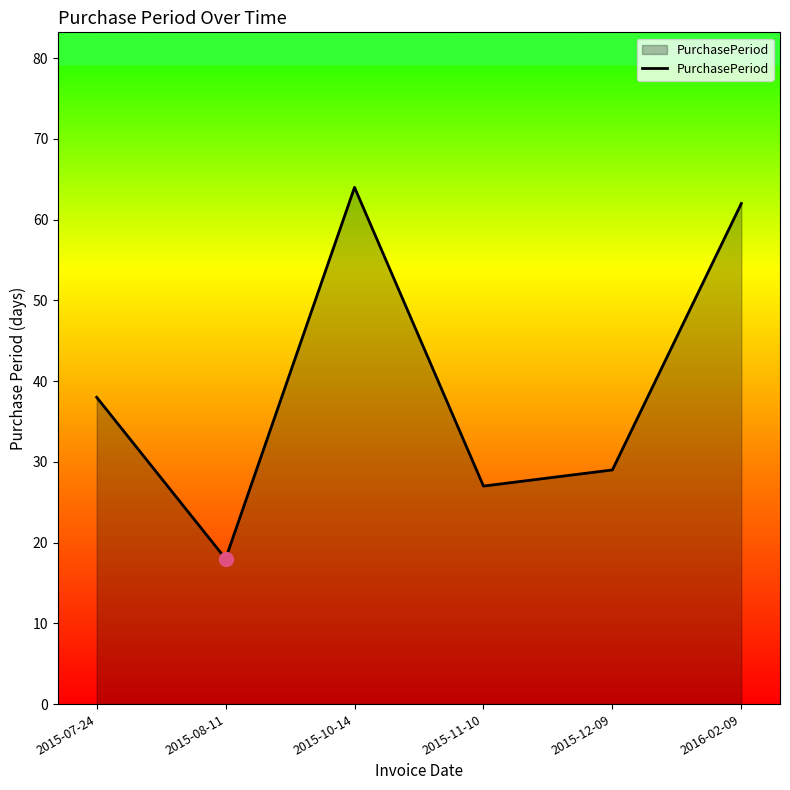

Does the chart have visible grid lines?

No